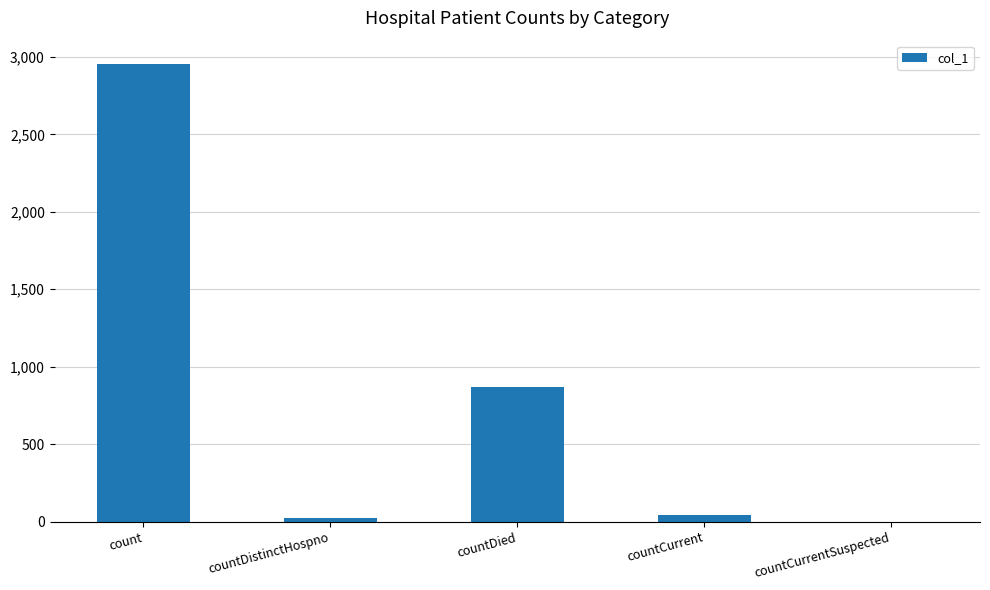

Reading left to right, what are all the values shown in this chart?

count=2957	countDistinctHospno=23	countDied=870	countCurrent=43	countCurrentSuspected=0